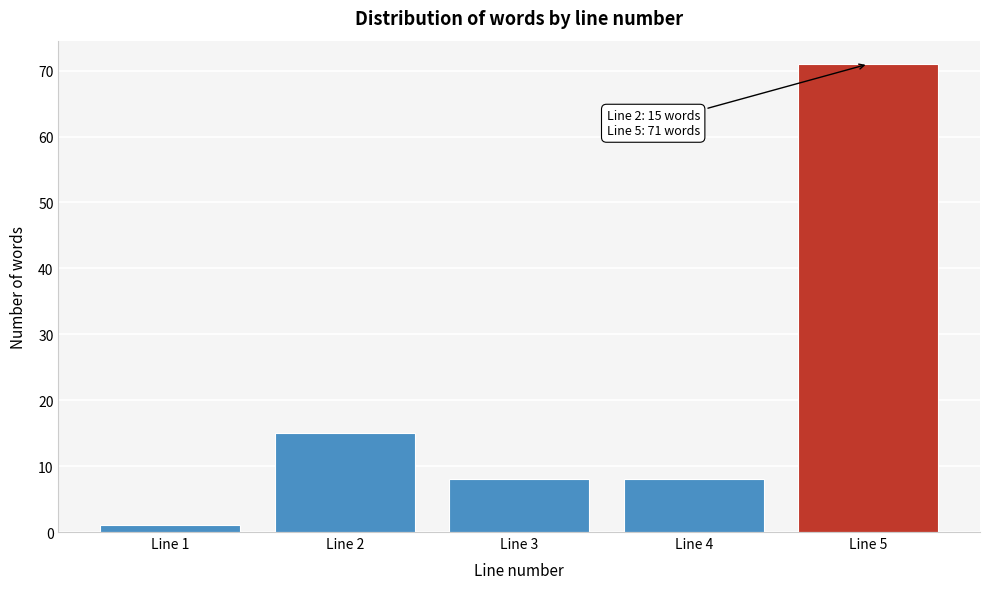

Reading right to left, transcribe all the data shown in this chart.

71	8	8	15	1